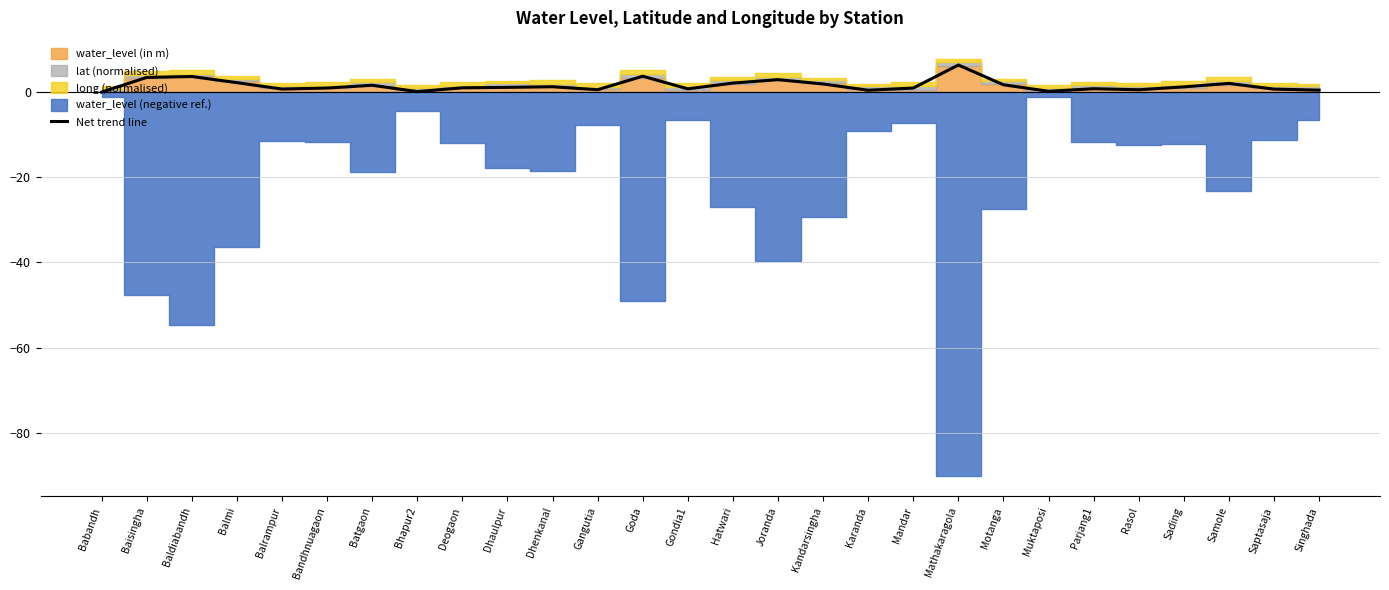

What is the difference between the values at Singhada and Baisingha?

3.0